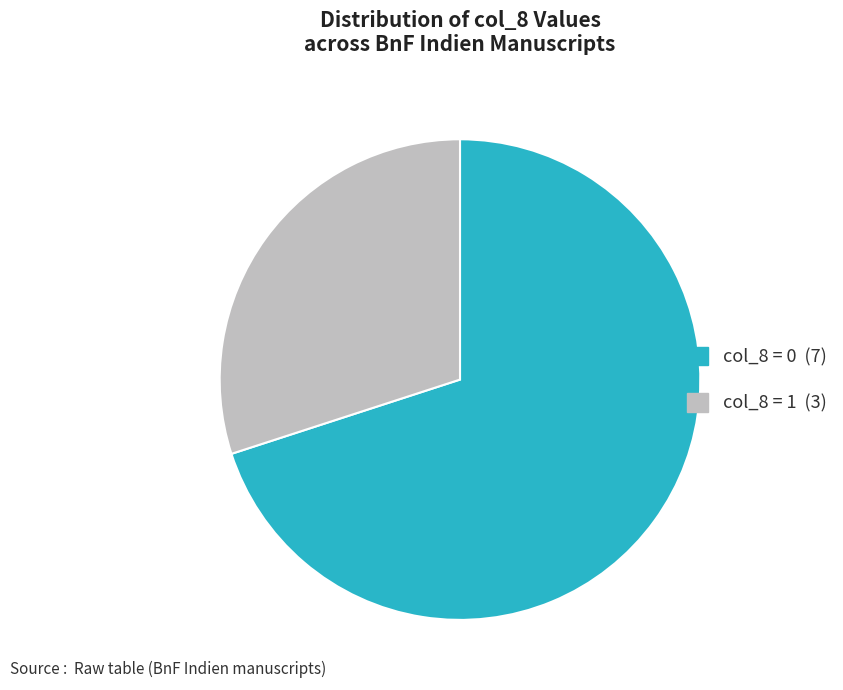

Is there any slice that represents more than half of the pie?

Yes